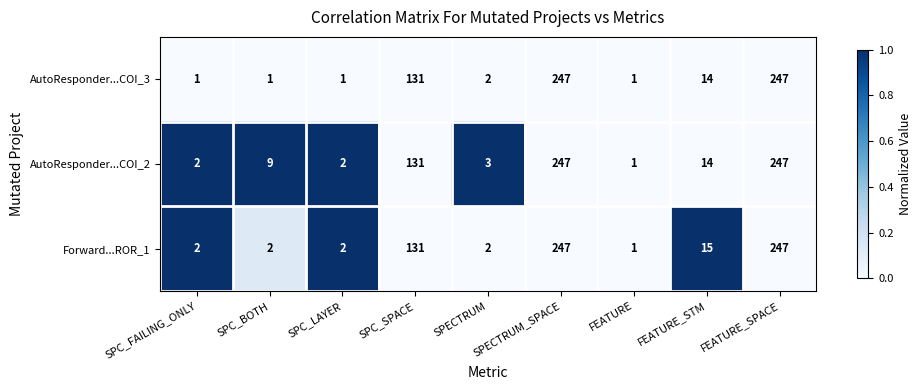

What is the total value across all series at SPC_LAYER?

5